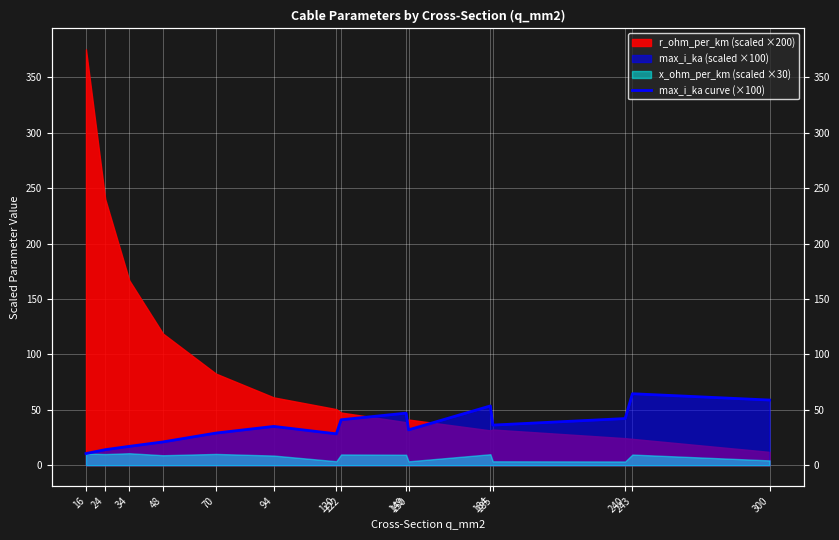

How many points are higher than both their immediate neighbors (excluding endpoints)?

4